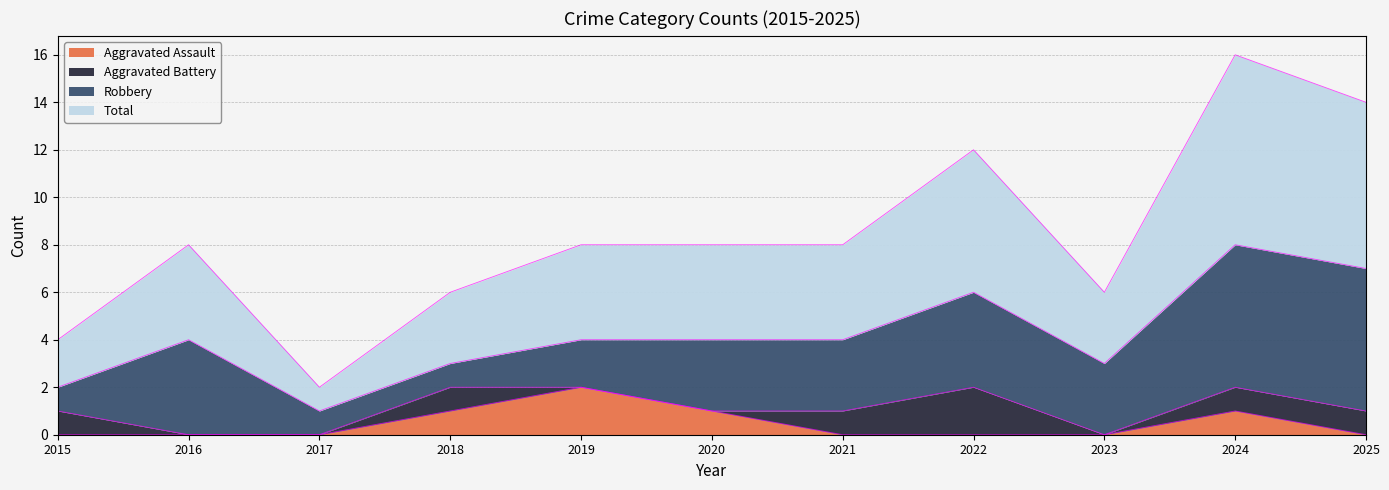

How many data points in Total are above 4?

3